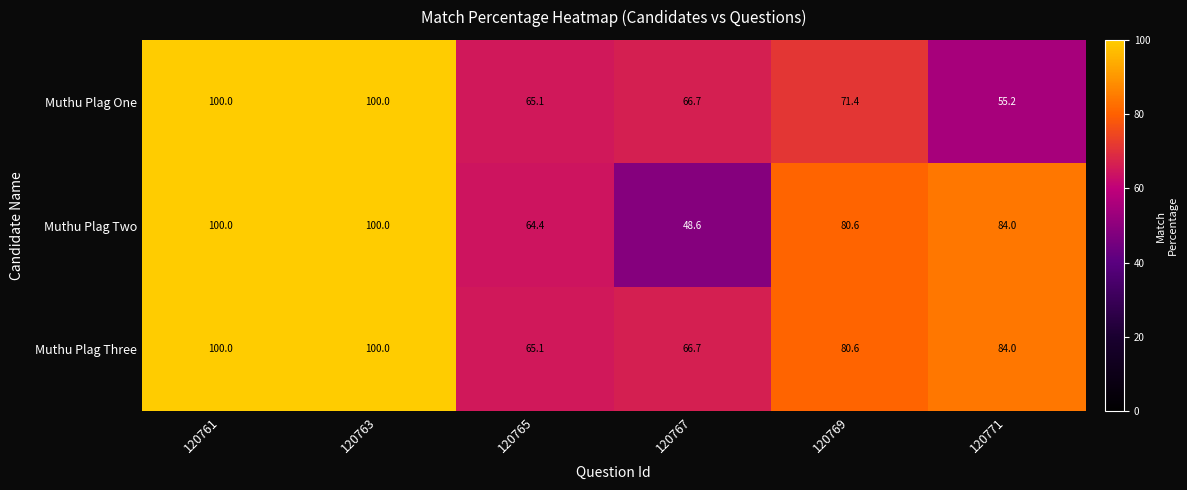

Rank the series by their average value, from lowest to highest.

Muthu Plag One, Muthu Plag Two, Muthu Plag Three